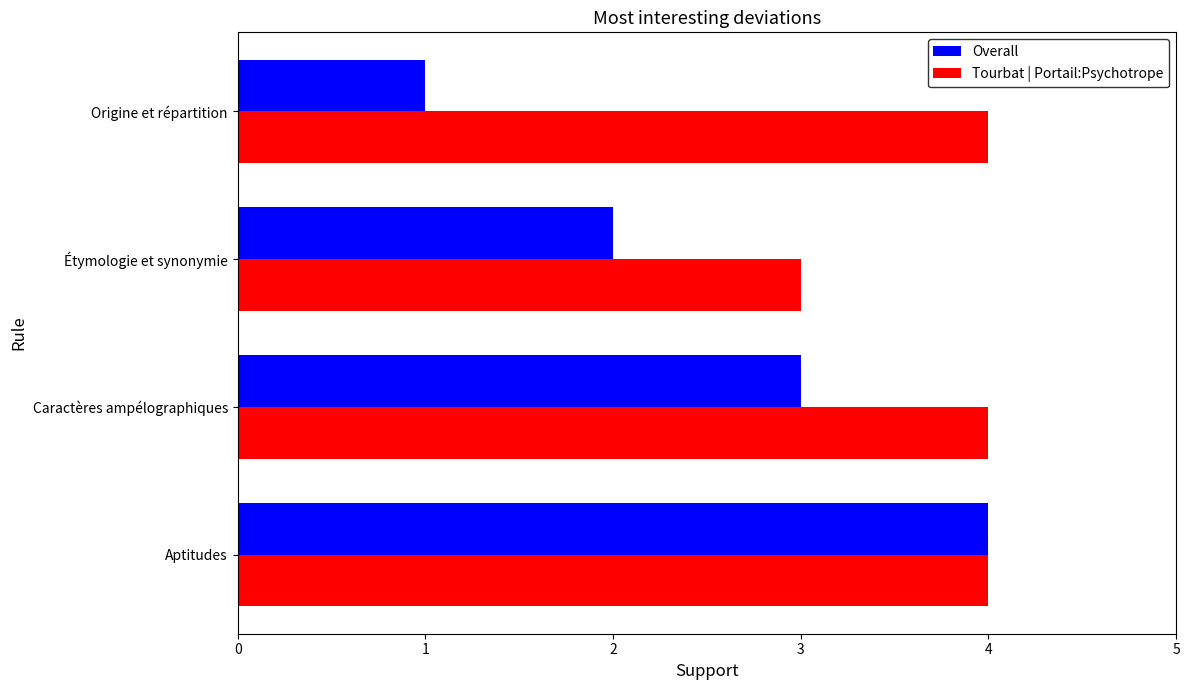

Count the Tourbat | Portail:Psychotrope values in the range 4 to 5.

3